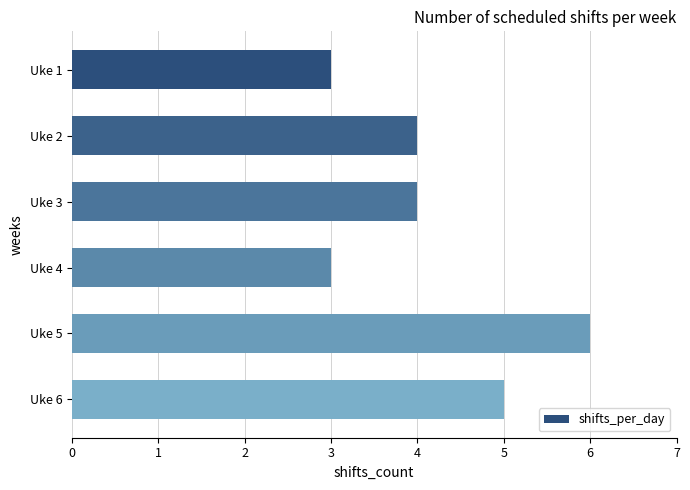

What is the value of the 2nd bar from the top?

4